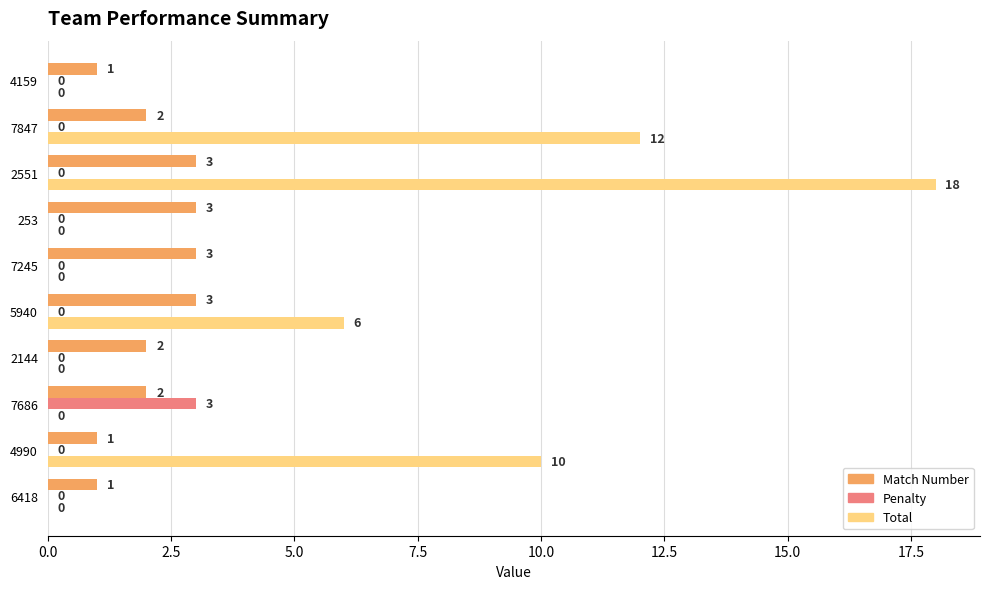

Which series has the largest total across all categories?

Total